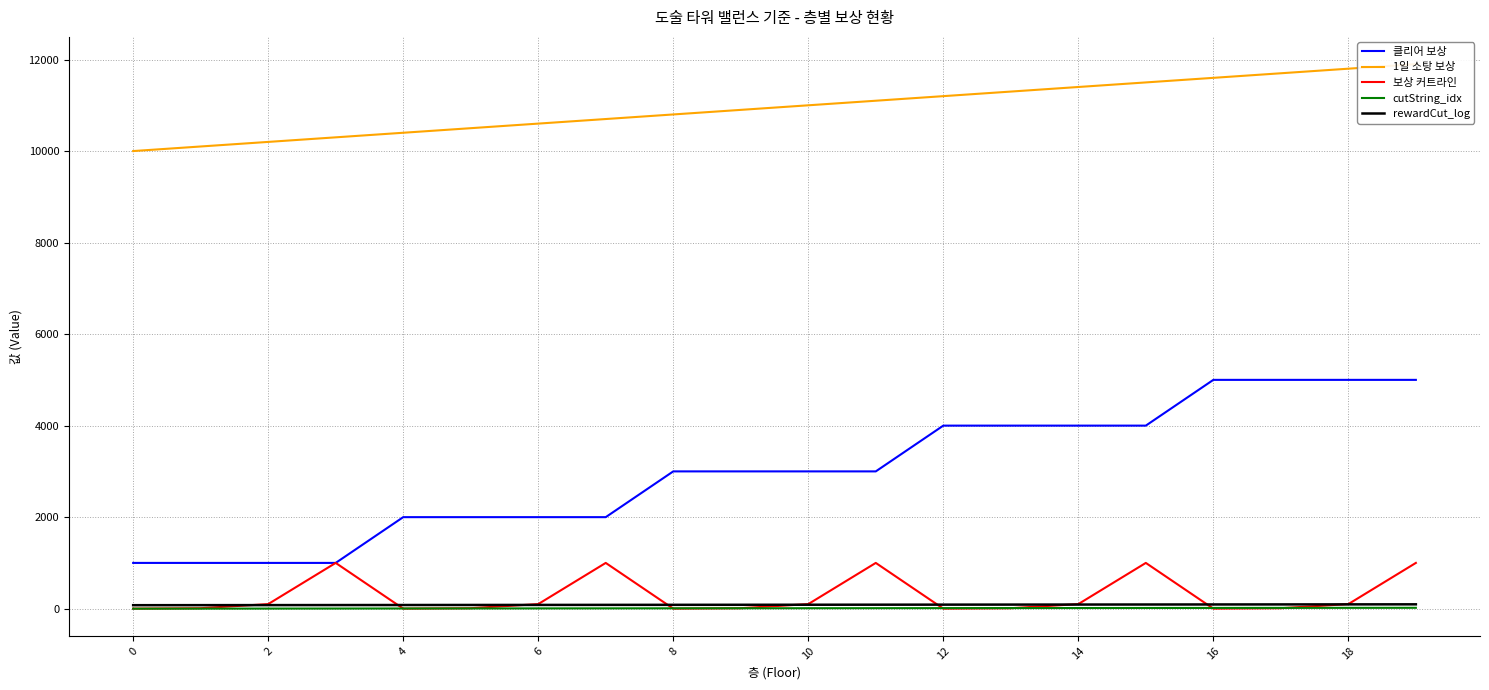

What is the label of the 10th point from the right?

10